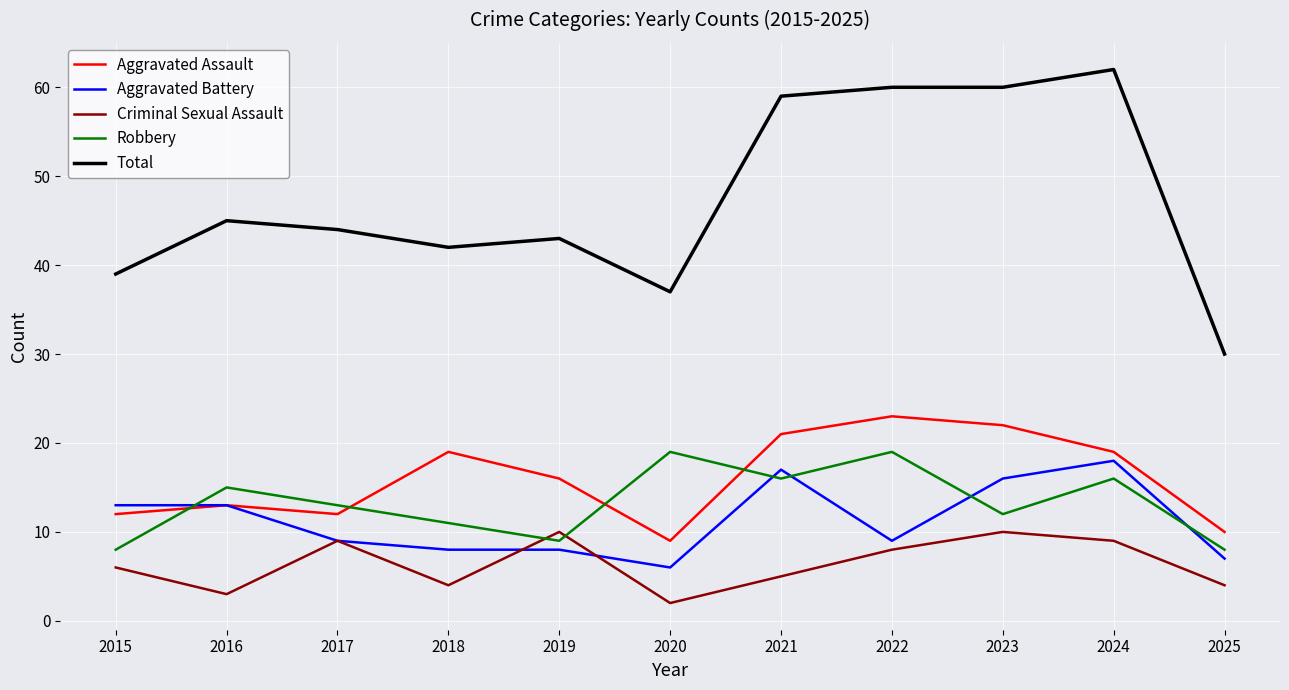

What is the maximum value for Aggravated Battery?

18